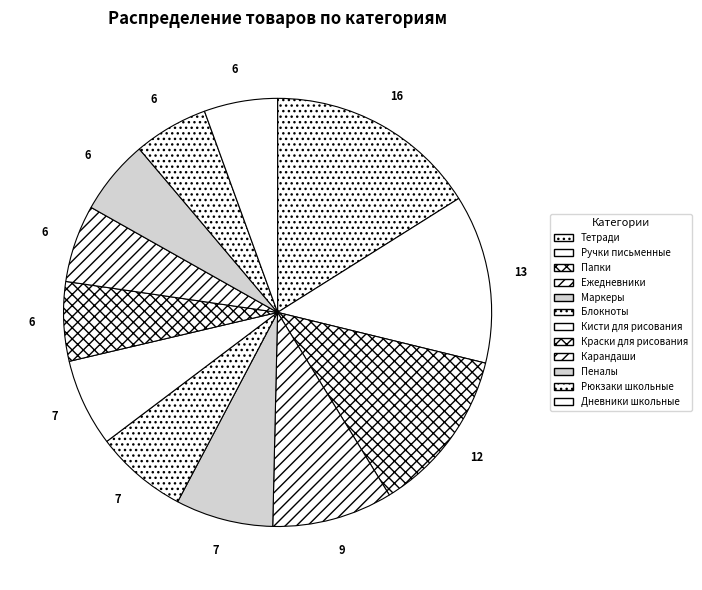

Rank the categories by value from highest to lowest.

Тетради, Ручки письменные, Папки, Ежедневники, Маркеры, Блокноты, Кисти для рисования, Краски для рисования, Карандаши, Пеналы, Рюкзаки школьные, Дневники школьные